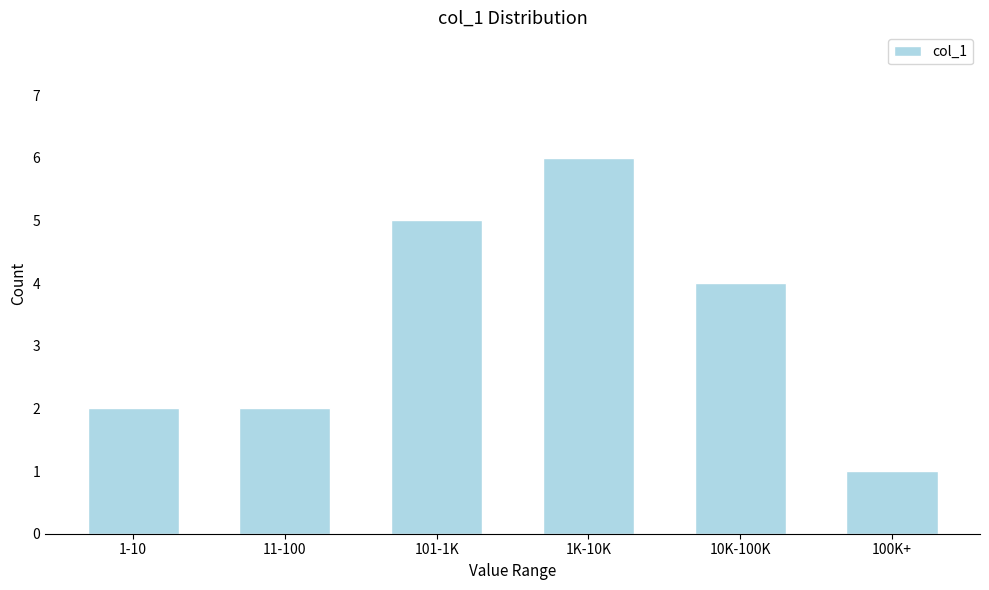

Reading left to right, what are all the values shown in this chart?

1-10=2	11-100=2	101-1K=5	1K-10K=6	10K-100K=4	100K+=1